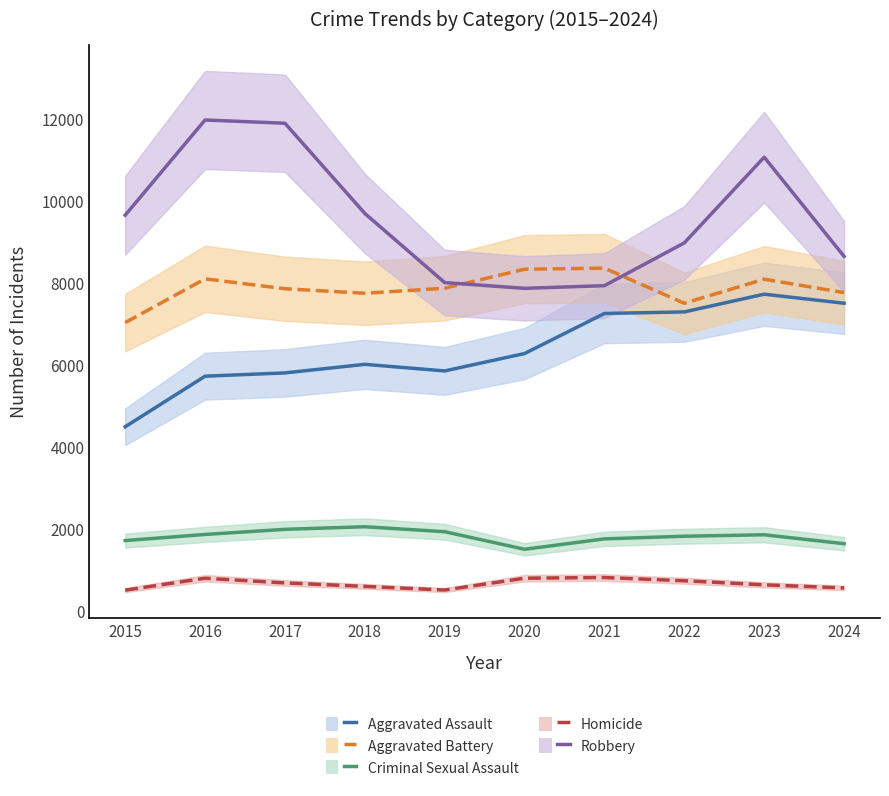

Which series has the largest range (max minus min)?

Robbery